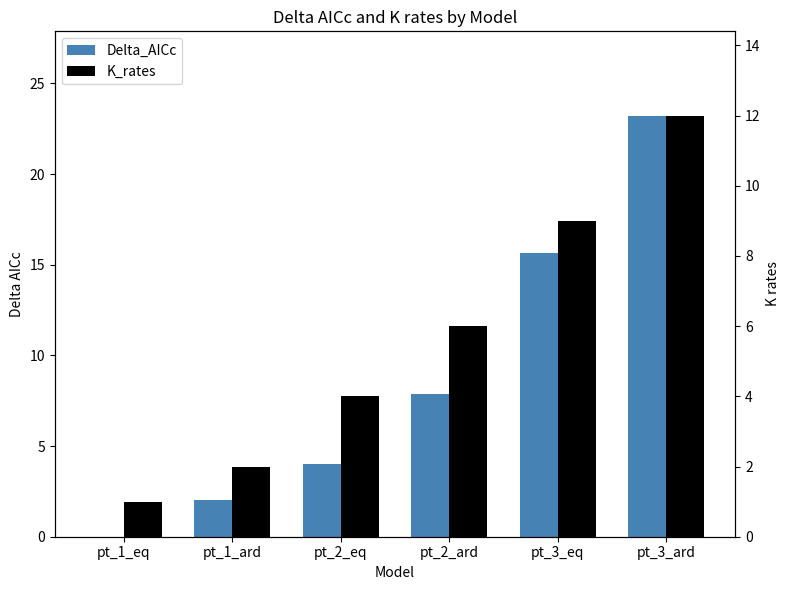

Reading right to left, what are all the values shown in this chart?

Delta_AICc: 23.2	15.6	7.9	4.0	2.0	0.0
K_rates: 12.0	9.0	6.0	4.0	2.0	1.0